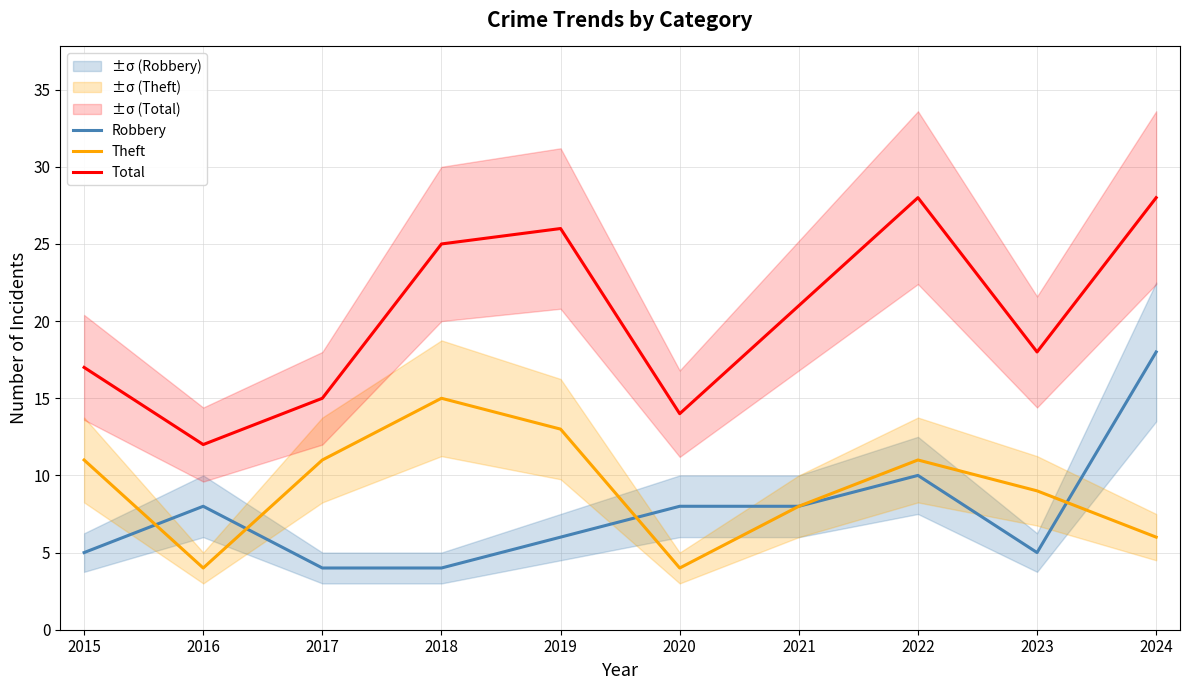

The value of Total at 2017 is 15. True or false?

True